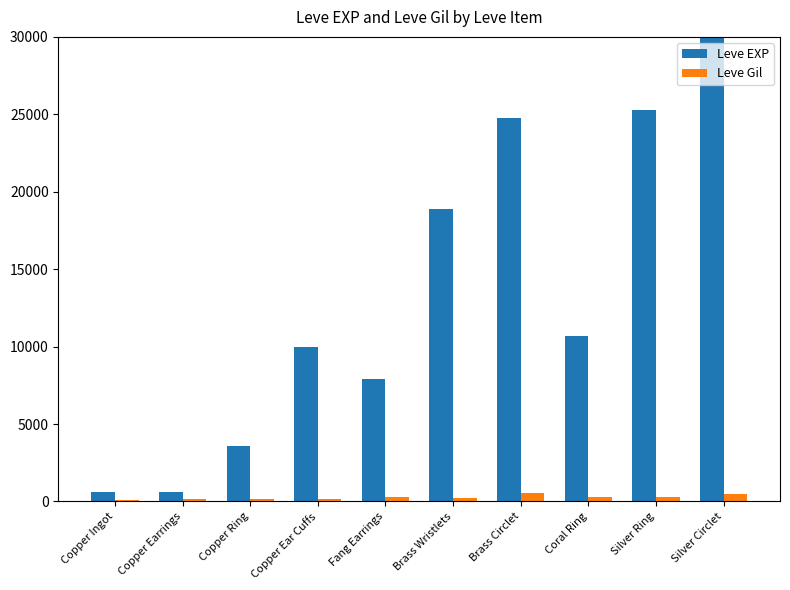

What is the lowest value of the Leve Gil series?

113